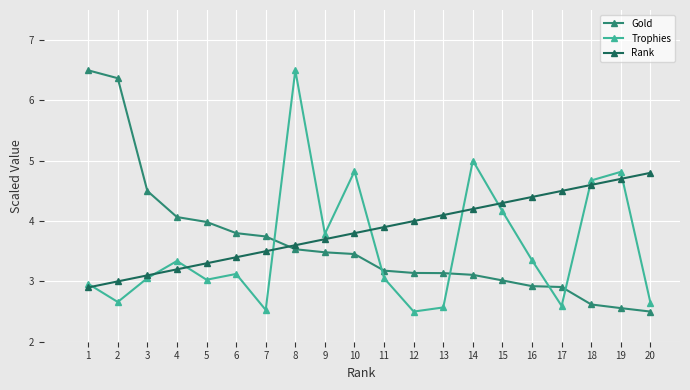

At how many categories does at least one series exceed 3?

20